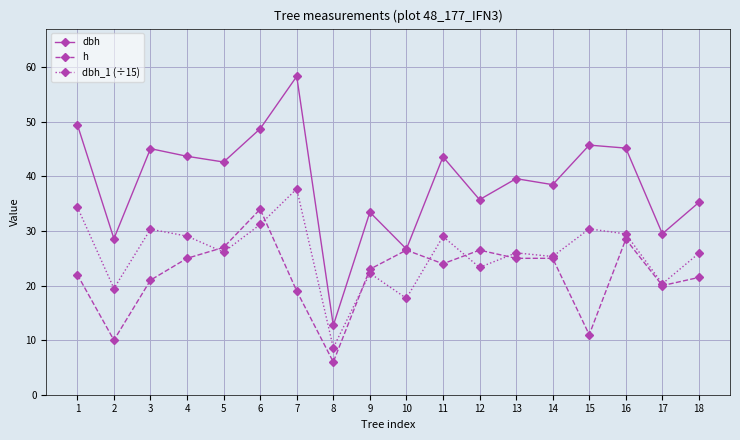

Rank the series by their average value, from highest to lowest.

dbh, dbh_1 (÷15), h